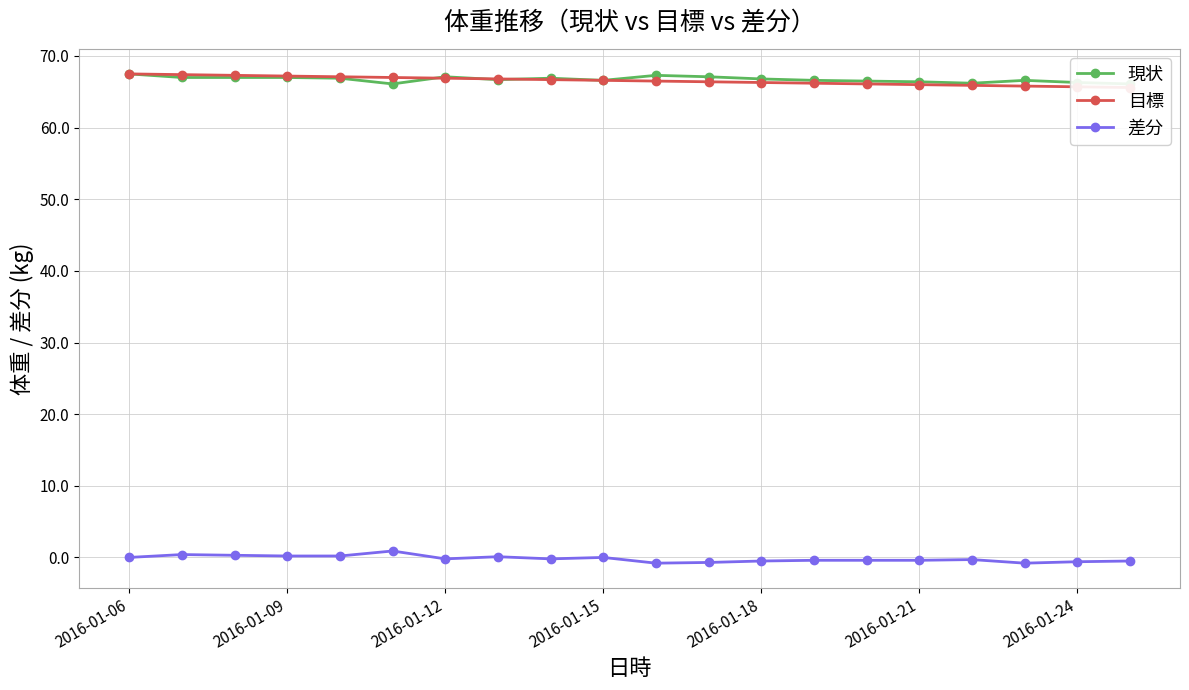

True or false: 差分 has more than 1 points higher than both neighbors.

True